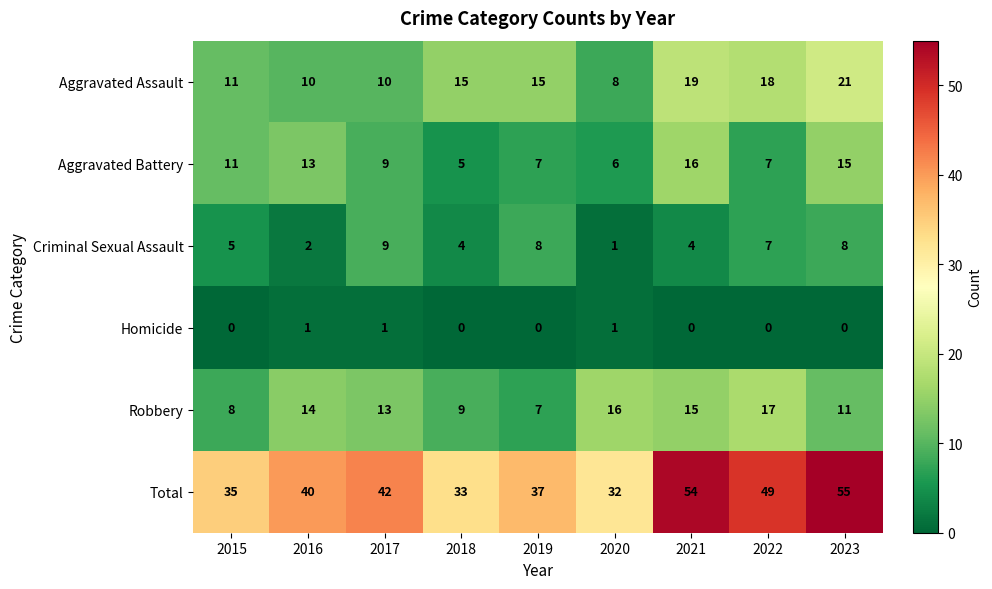

At how many categories does at least one series exceed 20?

9